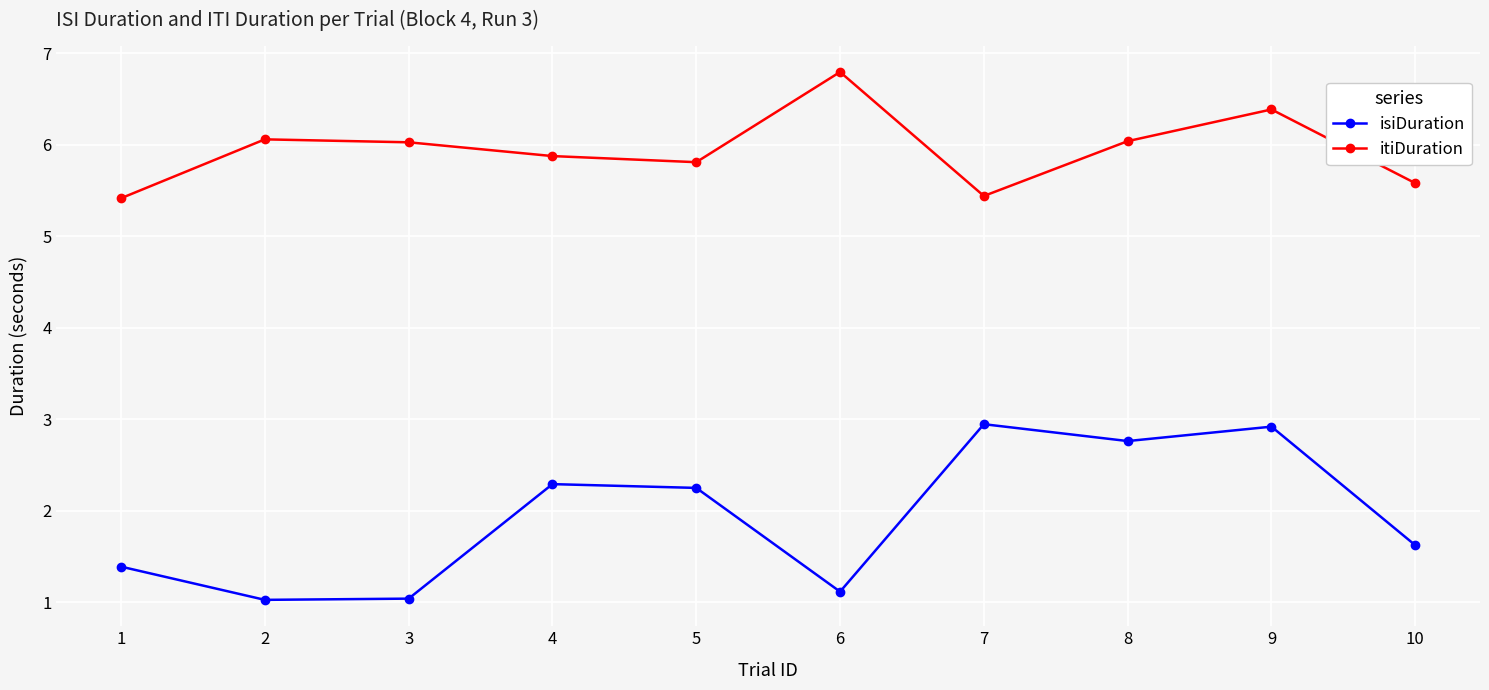

What are all the series names shown in the legend?

isiDuration, itiDuration